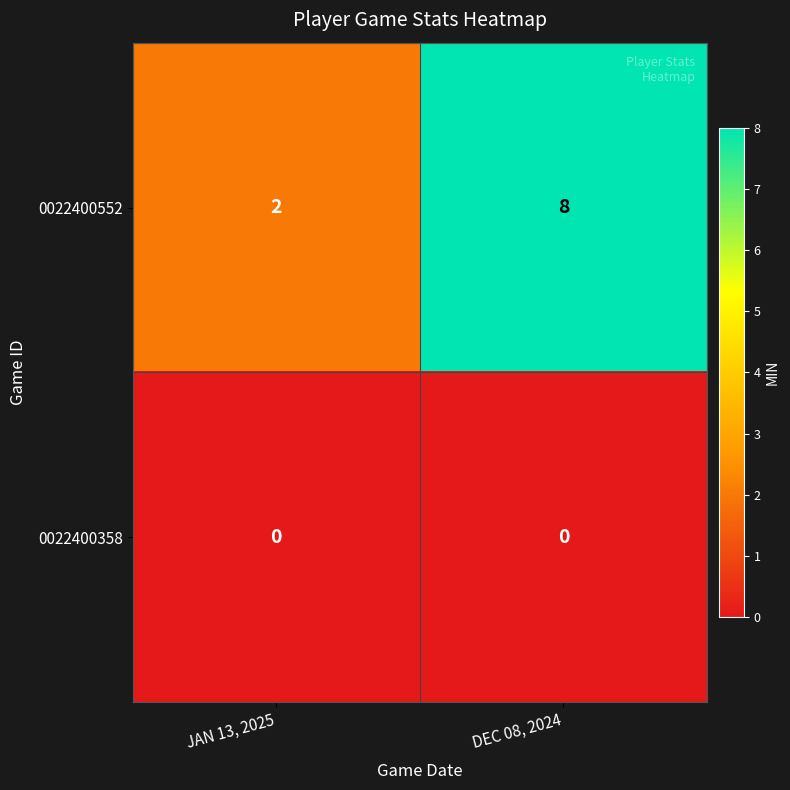

Is it true that 0022400552 equals 3 at JAN 13, 2025?

False